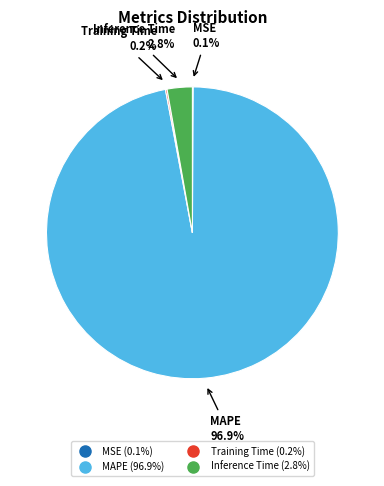

Does any single category account for the majority?

Yes